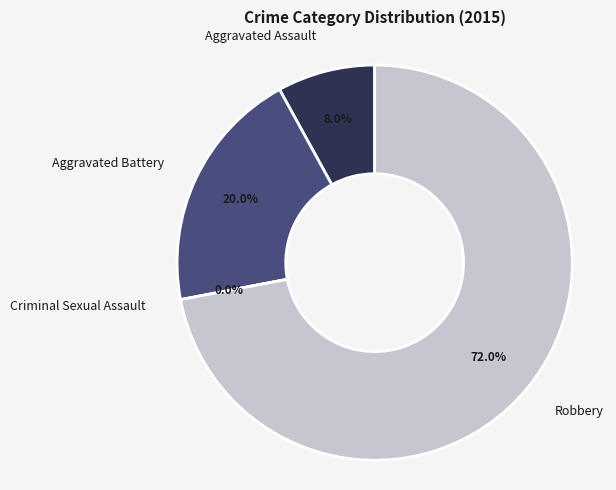

The Aggravated Battery slice represents 11% of the pie. True or false?

False